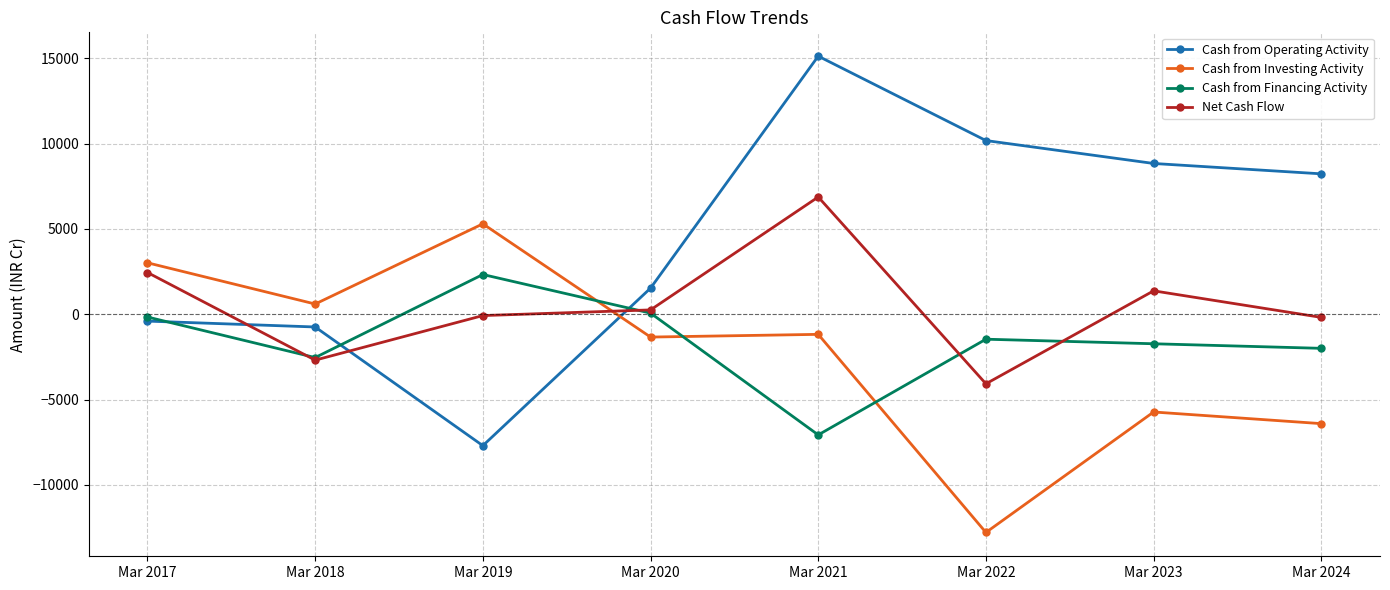

What is the value of the Net Cash Flow point at the 5th from the left?

6867